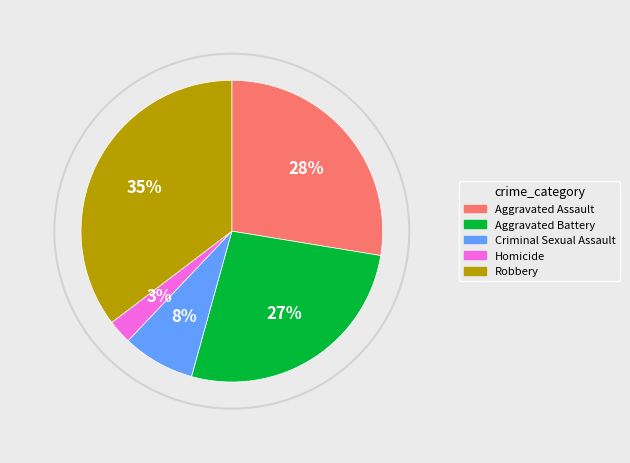

Is the sum of Robbery and Criminal Sexual Assault greater than half?

No